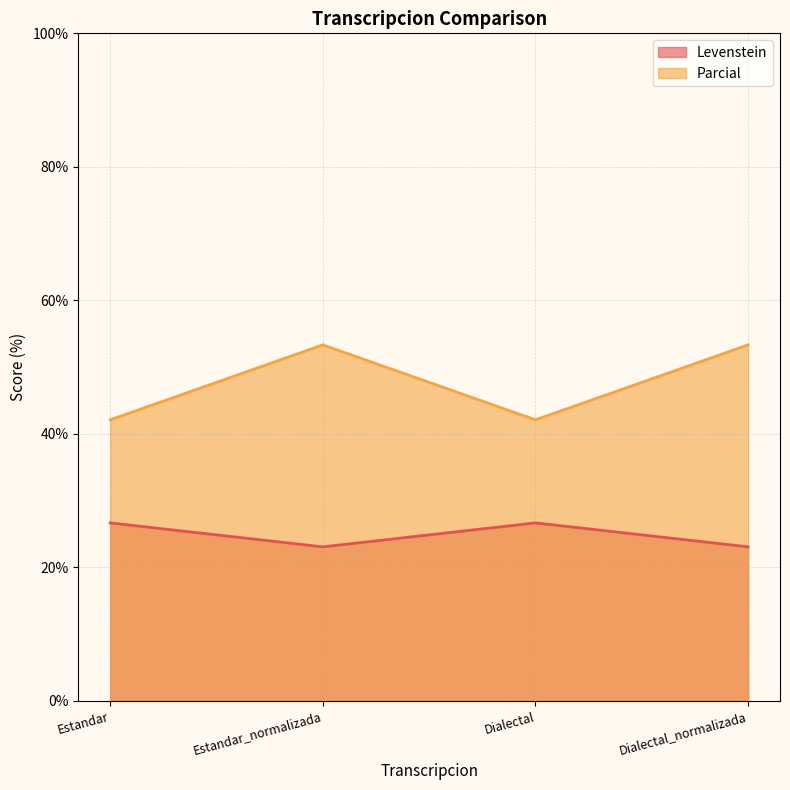

What is the maximum value shown in the chart?

53.3